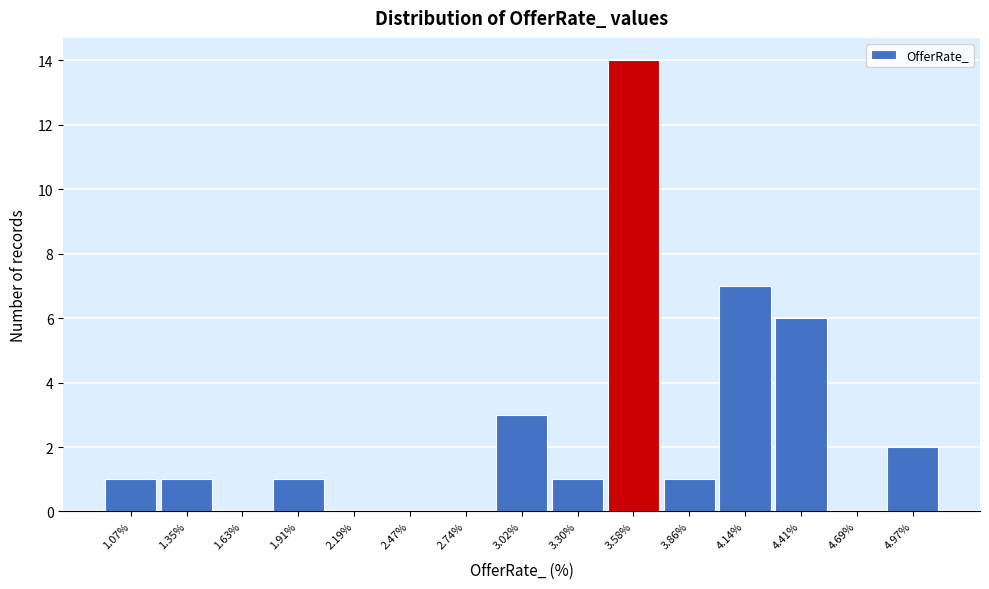

Reading left to right, extract all data points from this chart.

1.07%=1	1.35%=1	1.63%=0	1.91%=1	2.19%=0	2.47%=0	2.74%=0	3.02%=3	3.30%=1	3.58%=14	3.86%=1	4.14%=7	4.41%=6	4.69%=0	4.97%=2